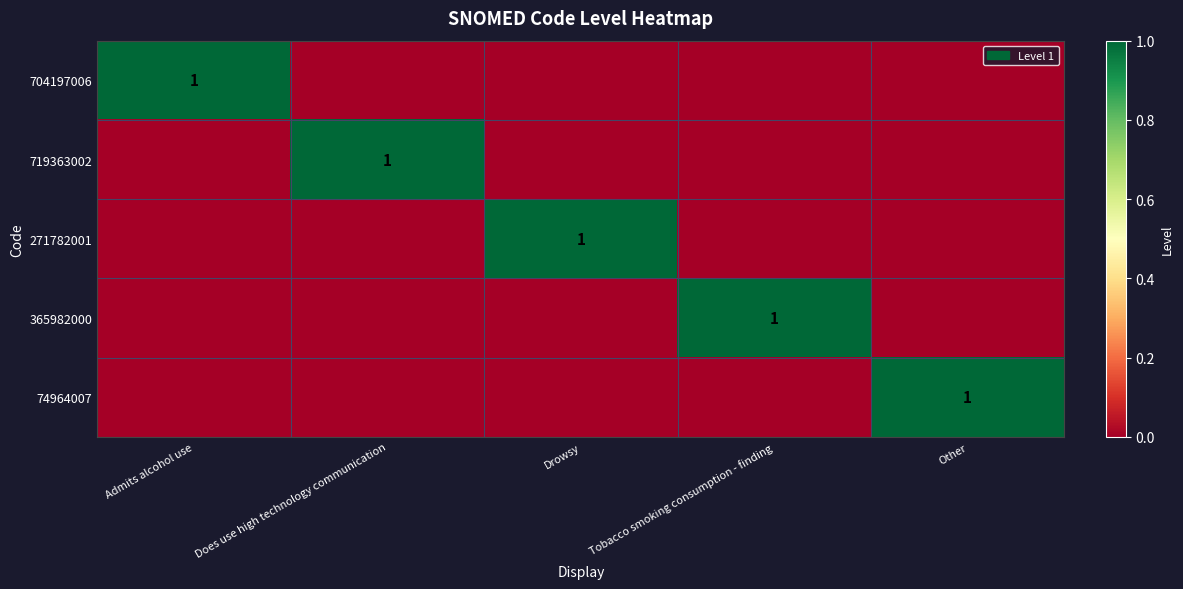

Is it true that 74964007 equals 1 at Other?

True